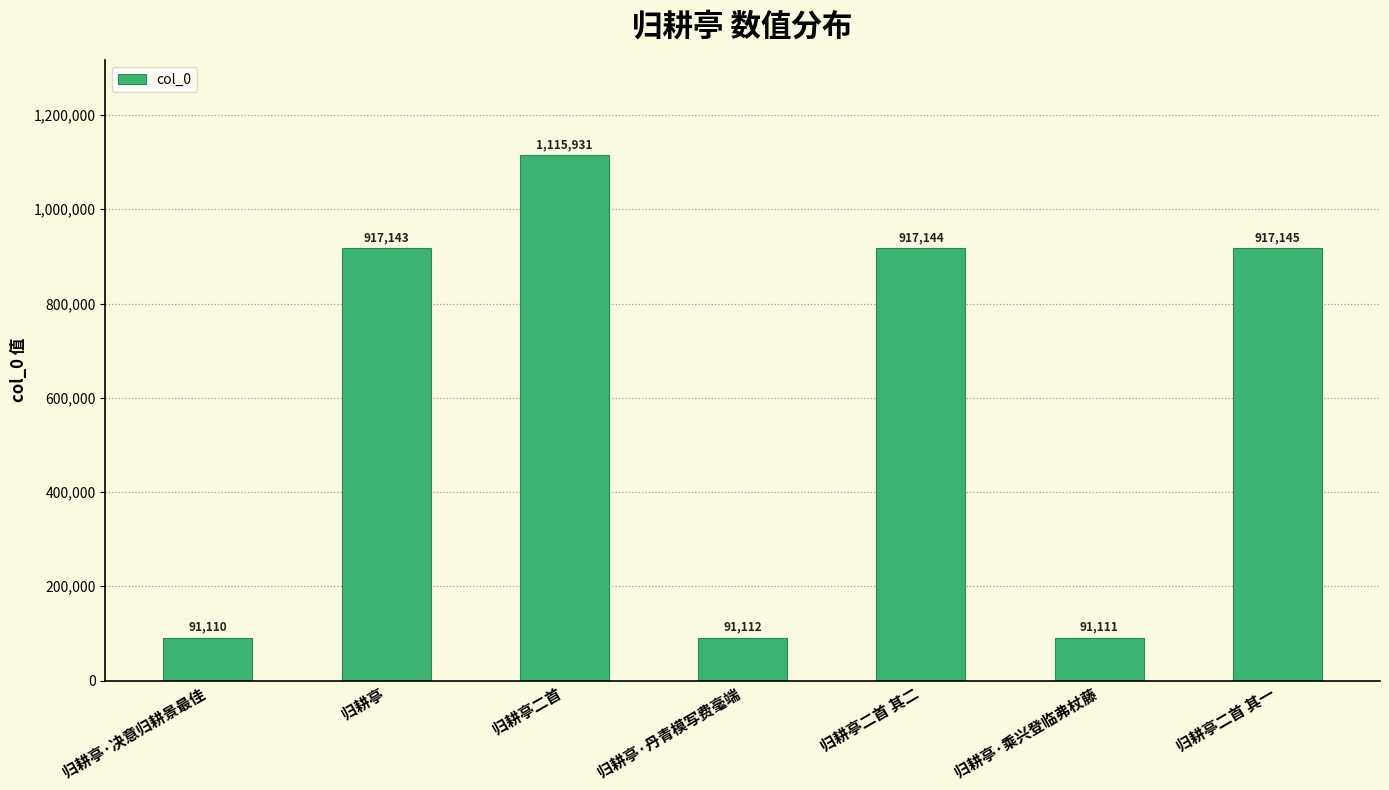

What is the change in value from 归耕亭二首 to 归耕亭·丹青模写费毫端?

-1024819